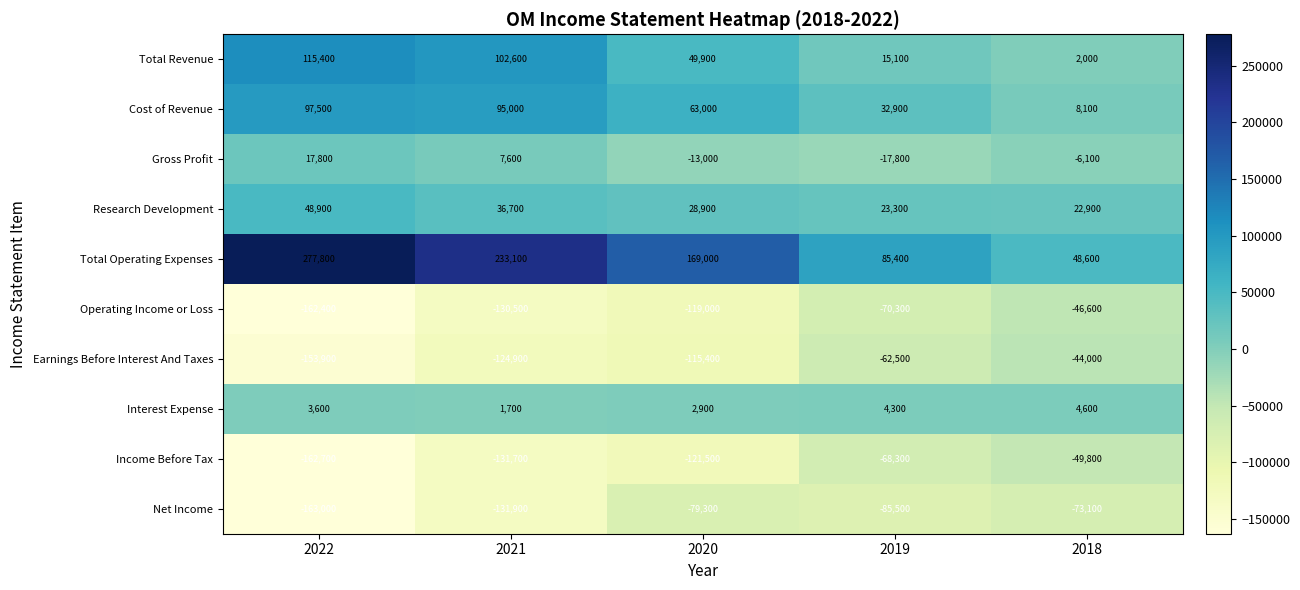

How many values in the Operating Income or Loss series exceed -119000?

2